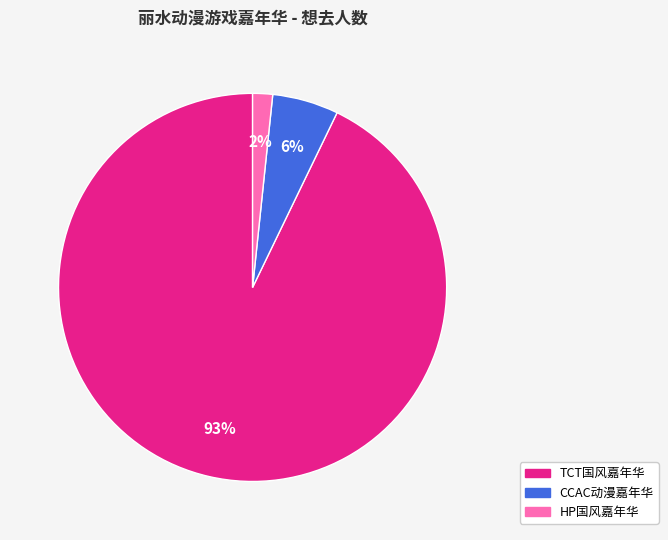

Is there a majority slice in this chart?

Yes